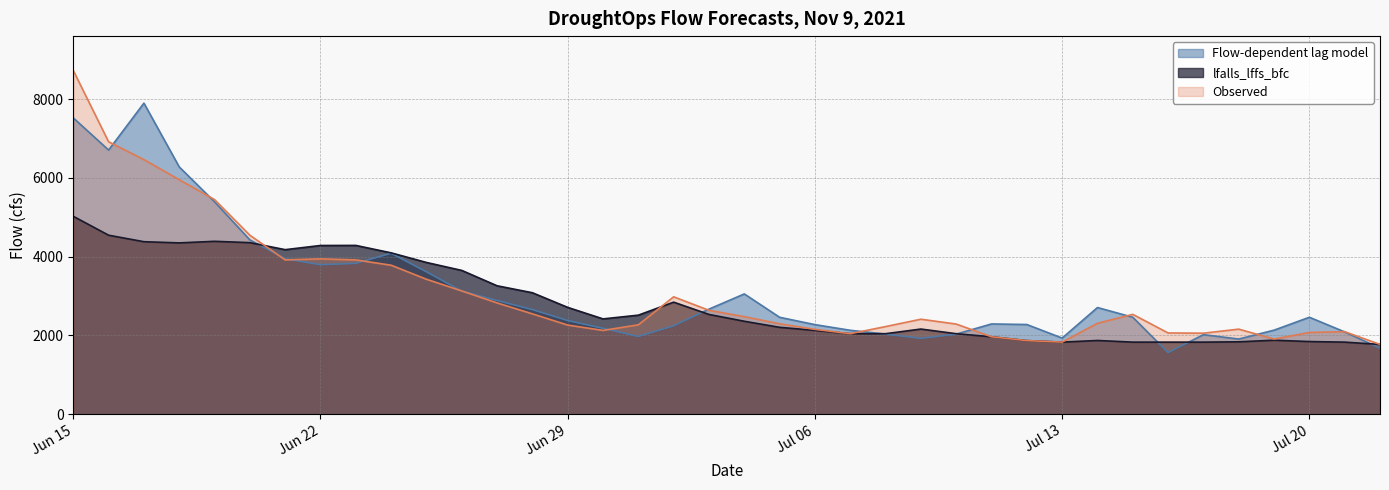

List the series in order of their peak value, highest first.

Observed, Flow-dependent lag model, lfalls_lffs_bfc